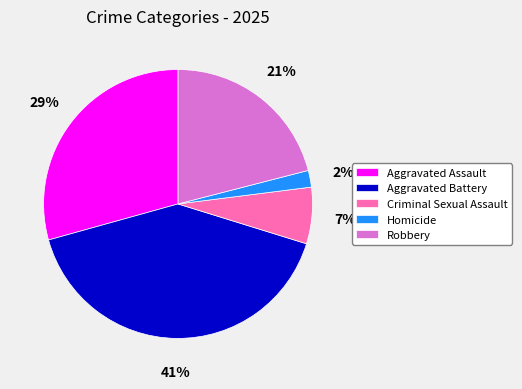

Is the sum of Aggravated Battery and Homicide greater than half?

No